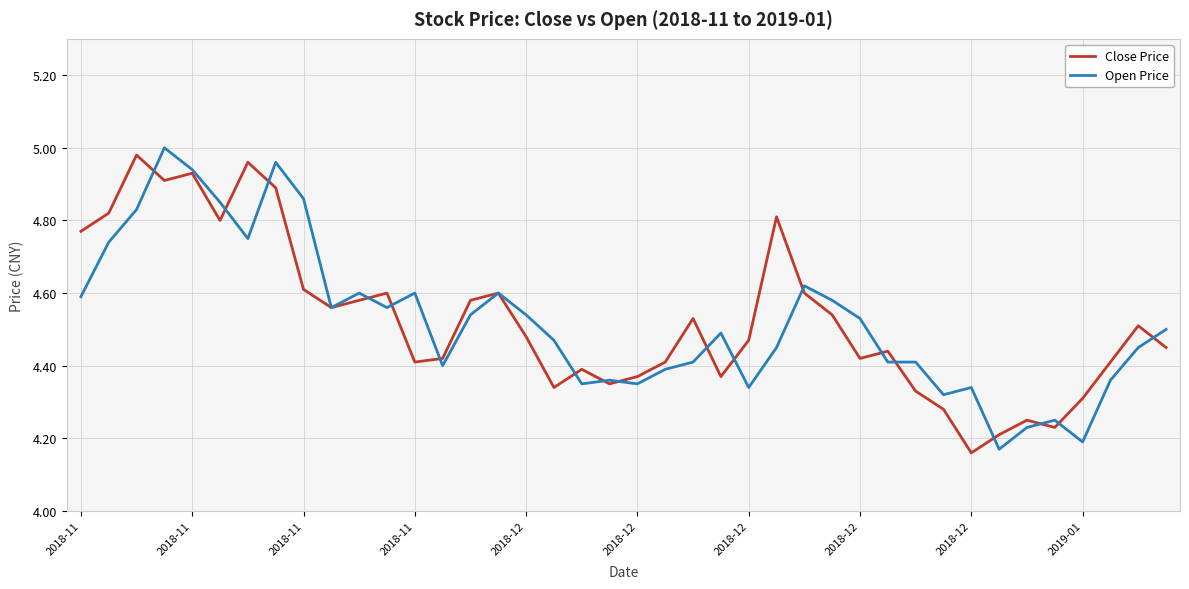

How many interior local valleys does the Close Price series have?

10